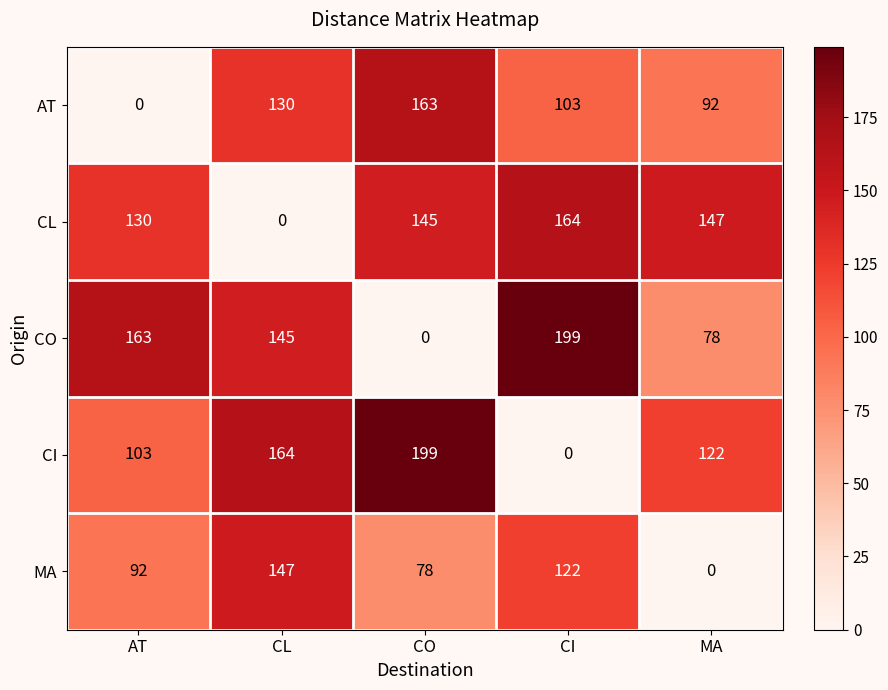

Reading left to right, what are all the values shown in this chart?

AT: AT=0	CL=130	CO=163	CI=103	MA=92
CL: AT=130	CL=0	CO=145	CI=164	MA=147
CO: AT=163	CL=145	CO=0	CI=199	MA=78
CI: AT=103	CL=164	CO=199	CI=0	MA=122
MA: AT=92	CL=147	CO=78	CI=122	MA=0